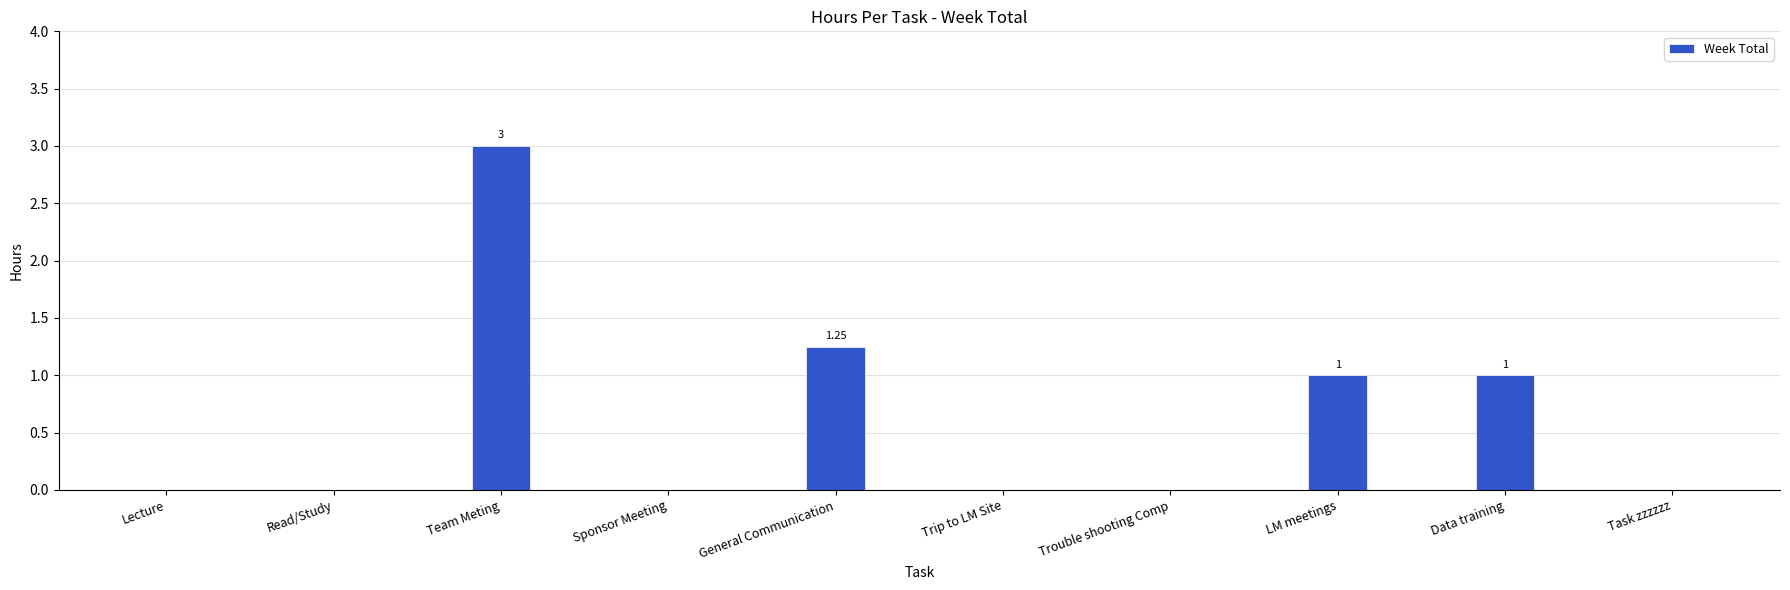

True or false: the data shows 1.4 at Sponsor Meeting.

False